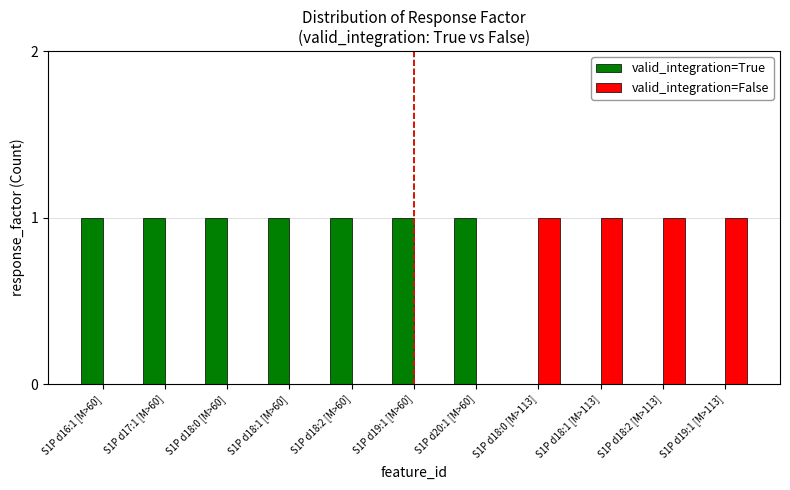

True or false: valid_integration=True has a value of 1 at S1P d18:0 [M>113].

False